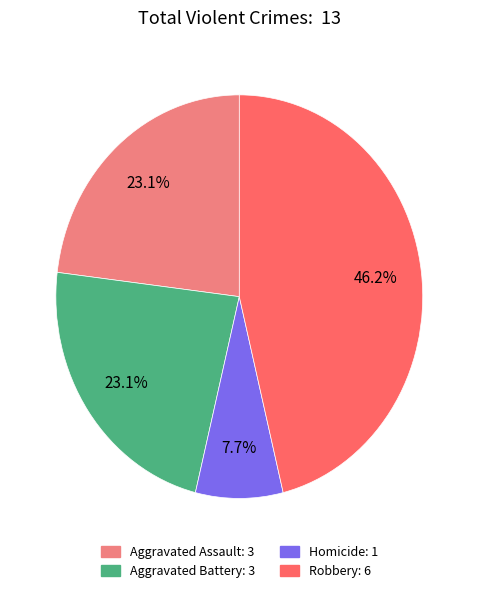

How many segments does this pie chart have?

4